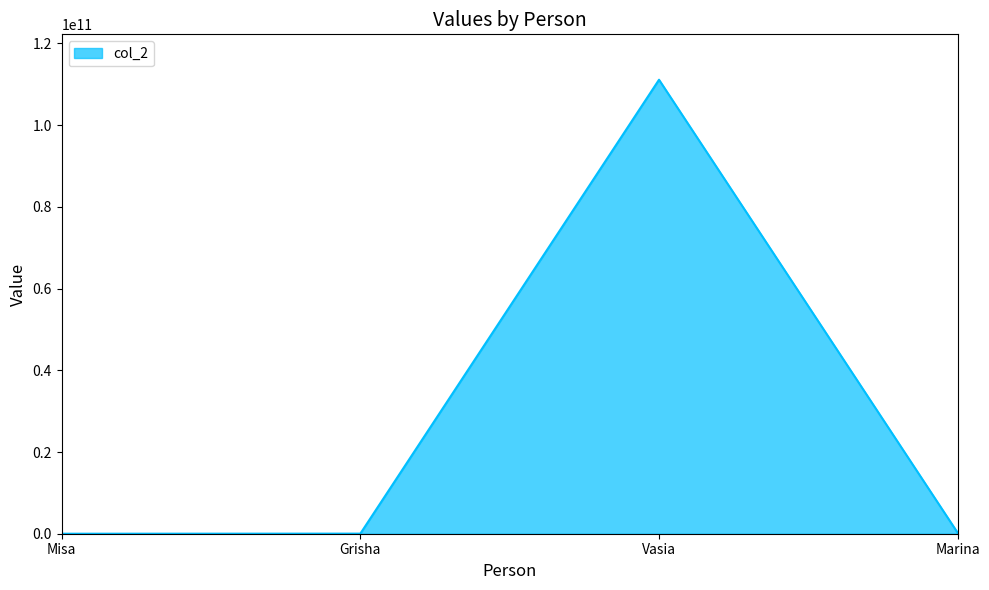

Where is the first local maximum?

Vasia